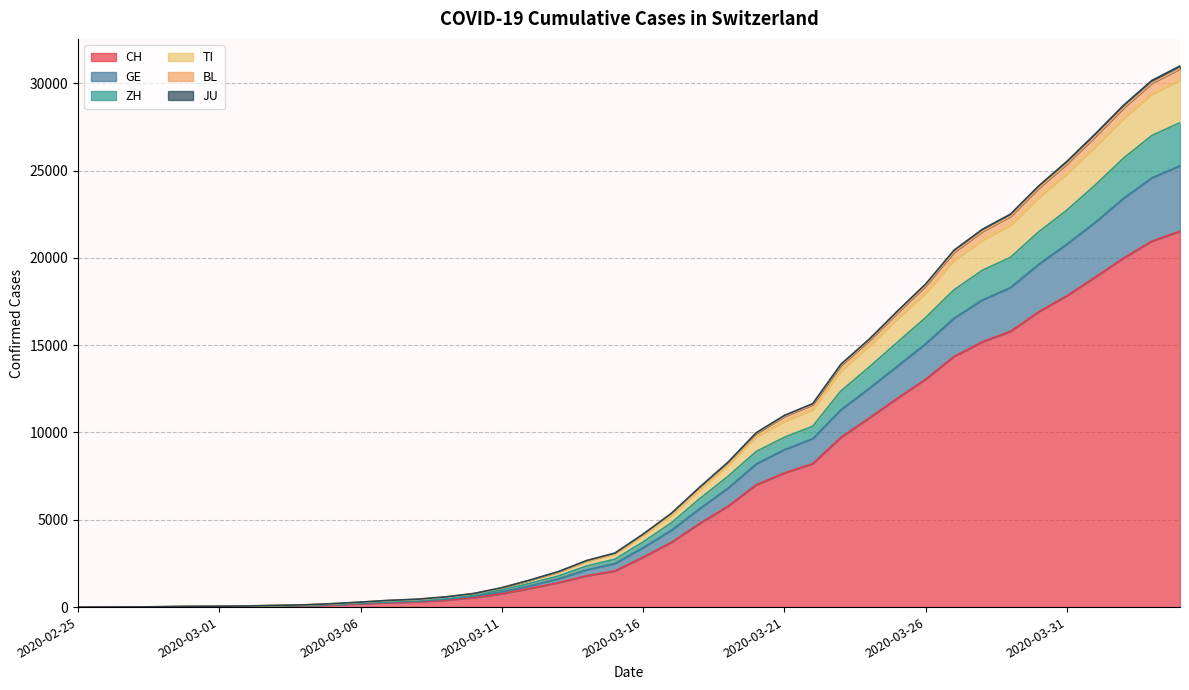

What is the maximum value shown in the chart?

30995